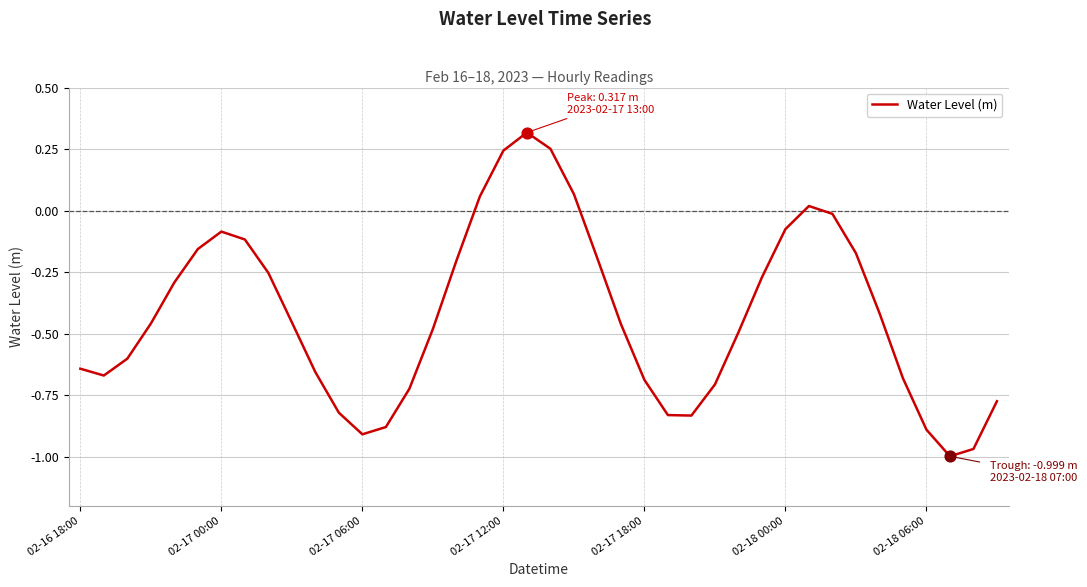

What is the difference between the maximum and minimum values?

1.3